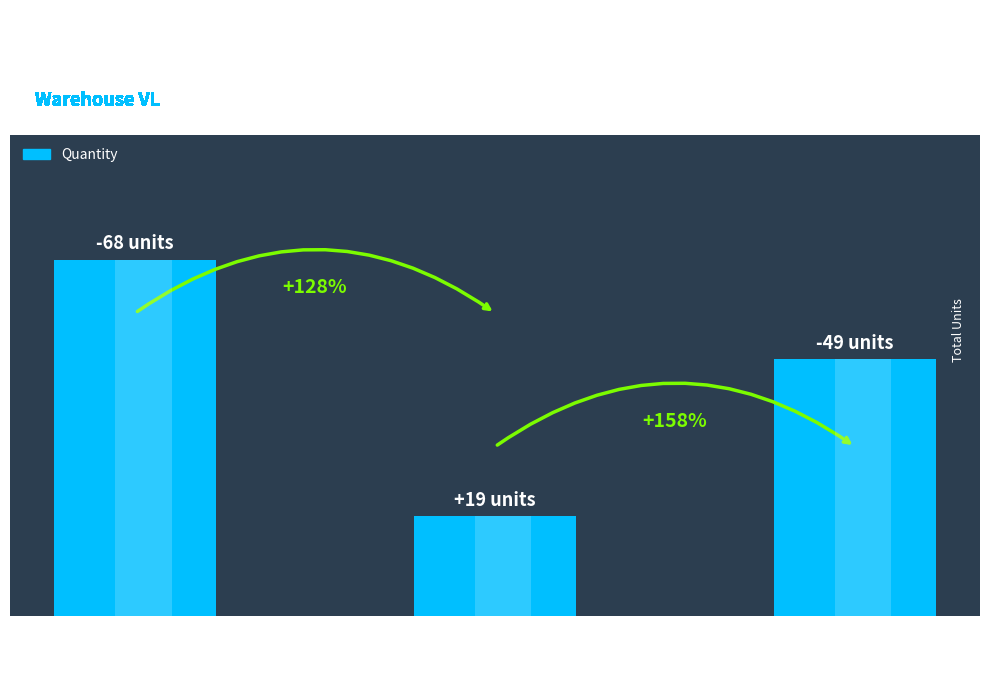

Reading right to left, transcribe all the data shown in this chart.

Net Quantity=49	Positive Qty
(Receipt/In)=19	Negative Qty
(Sale/Out)=68